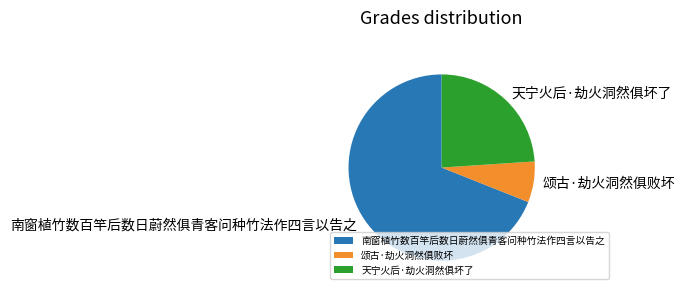

How many slices are in this pie chart?

3